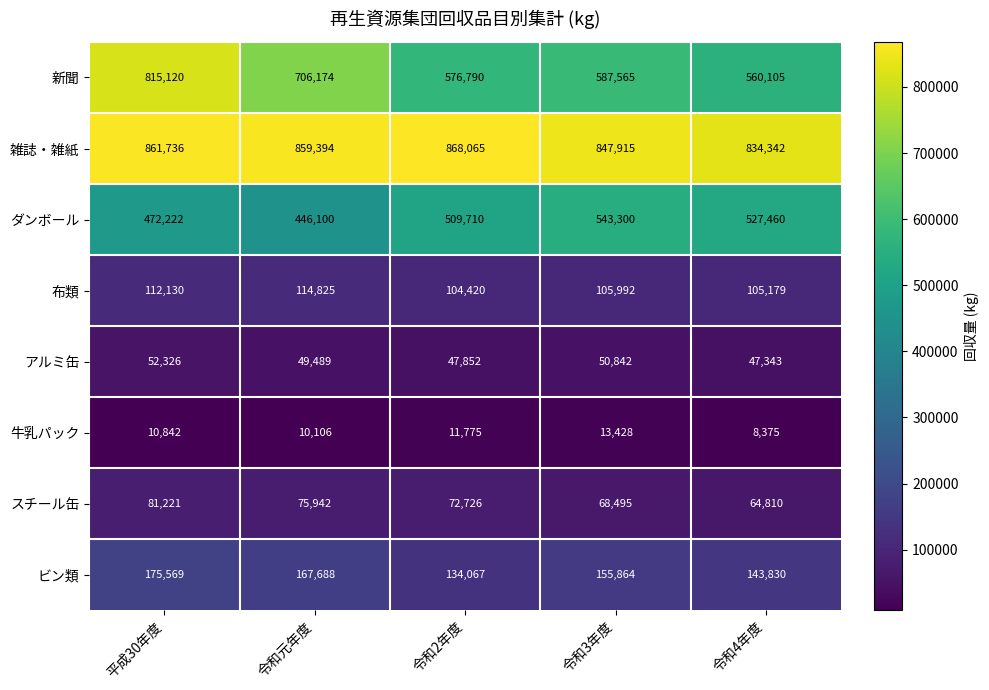

What is the maximum value for 新聞?

815120